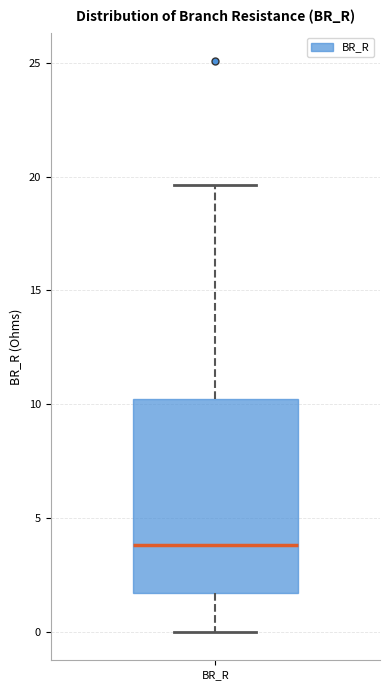

Transcribe this box plot: give where the median line is, the range the box spans, and where the two whiskers end, as read against the y-axis. The values are not printed on the chart, so give them approximately, as read against the axis.

median 4.0, box 1.5 to 10.0, whiskers 0.0 to 19.5